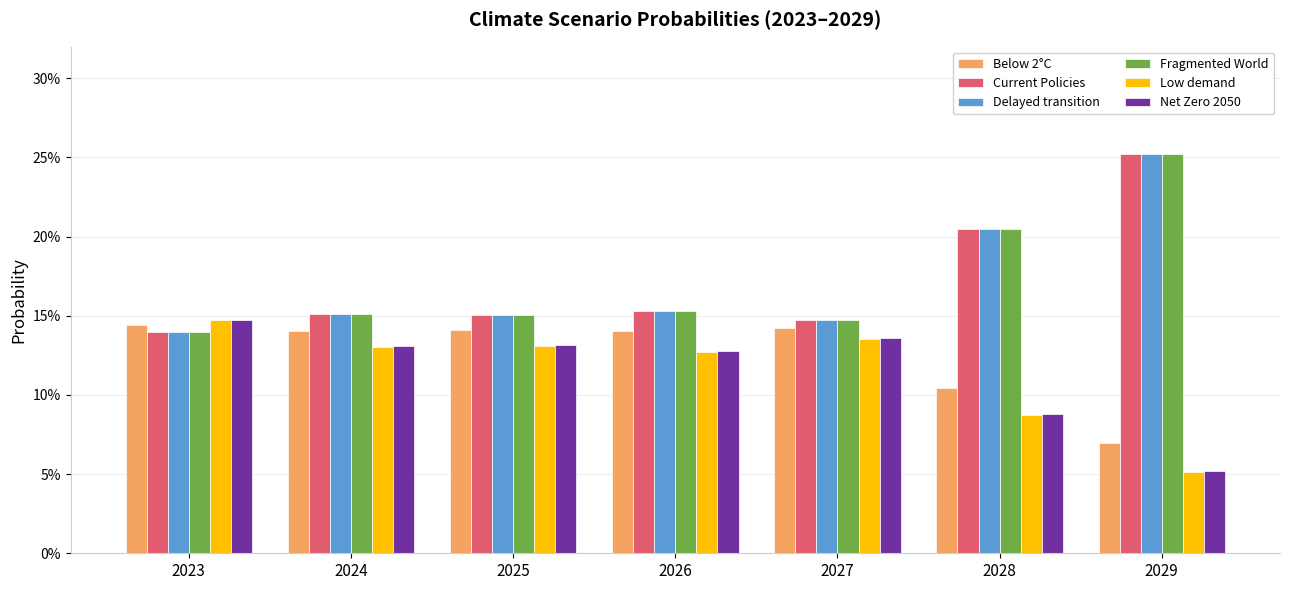

What is the total value across all series at 2028?

0.9